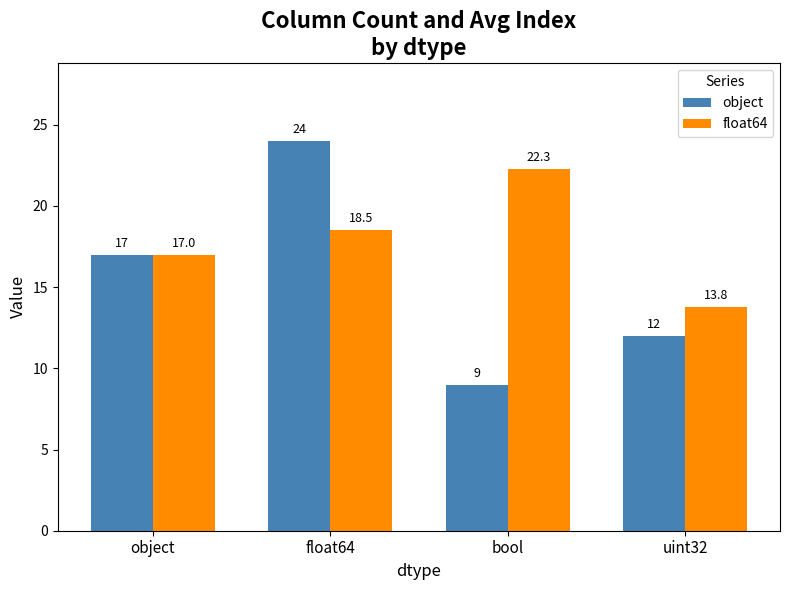

What are all the series names shown in the legend?

object, float64